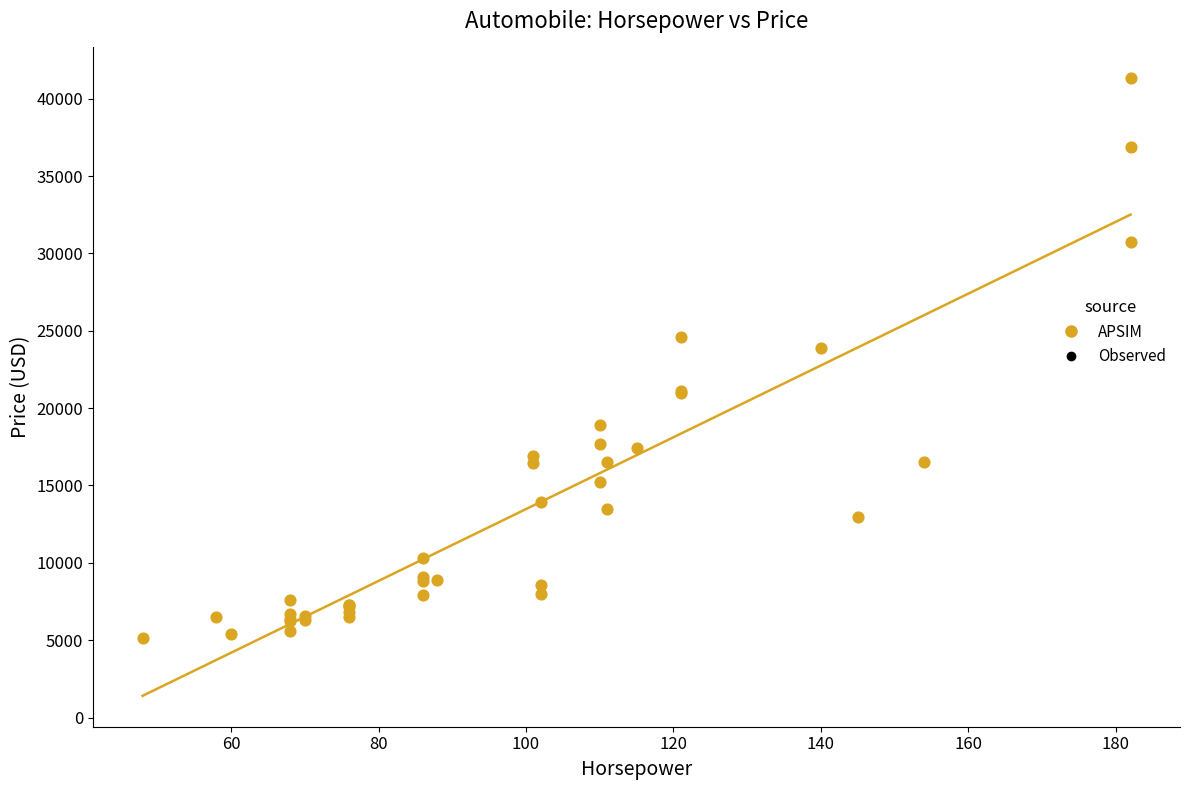

What Y value in the scatter plot is closest to 23233?

23875